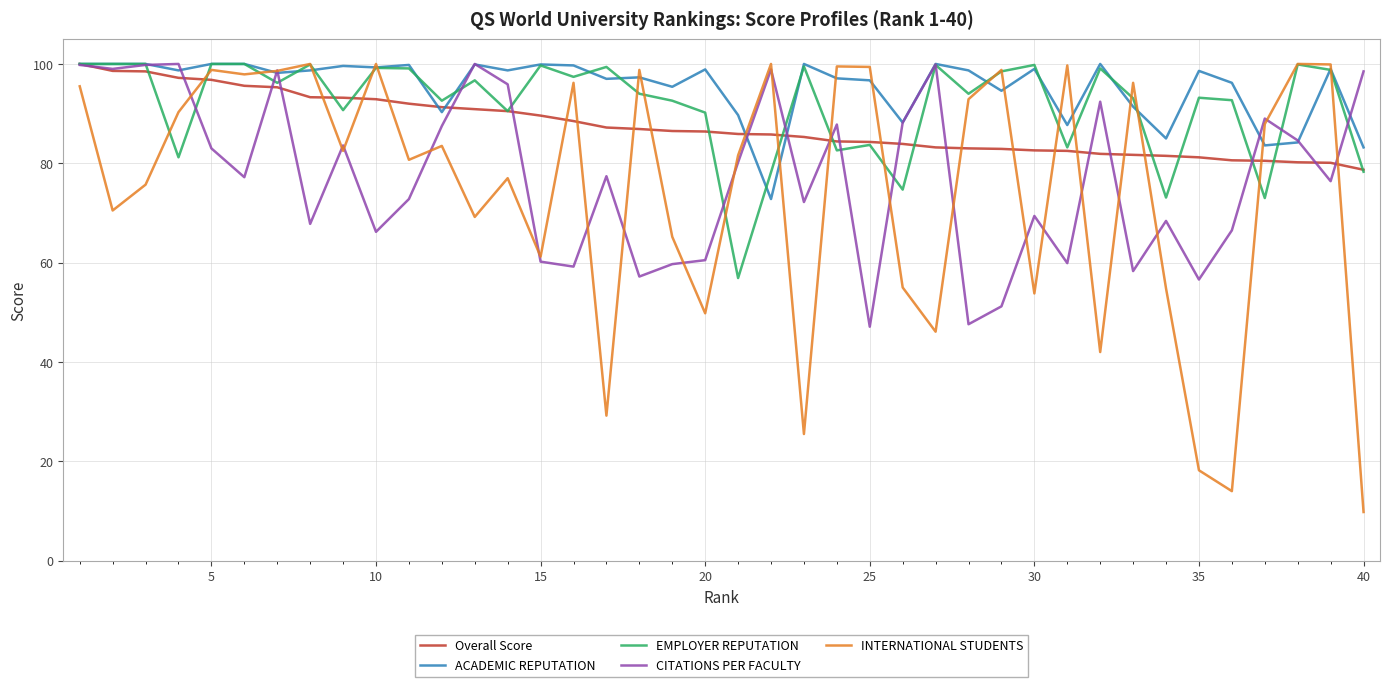

What is the smallest value displayed?

9.8